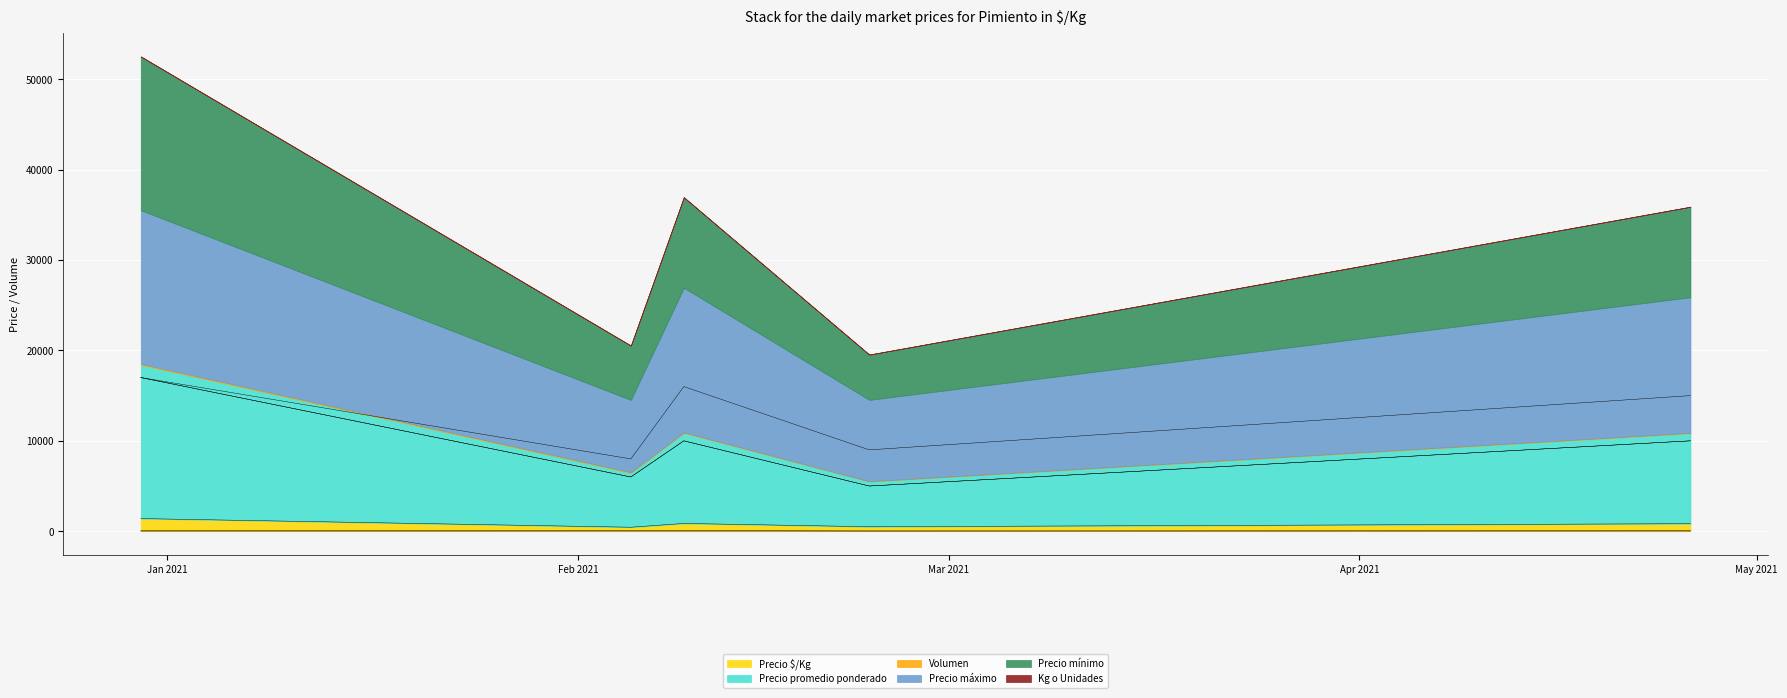

Reading left to right, list all the values displayed in this chart.

Precio $/Kg: 1400	444	862	500	833
Precio promedio ponderado: 17000	6000	10000	5000	10000
Volumen: 110	80	70	30	50
Precio máximo: 17000	8000	16000	9000	15000
Precio mínimo: 17000	6000	10000	5000	10000
Kg o Unidades: 15	18	18	18	18